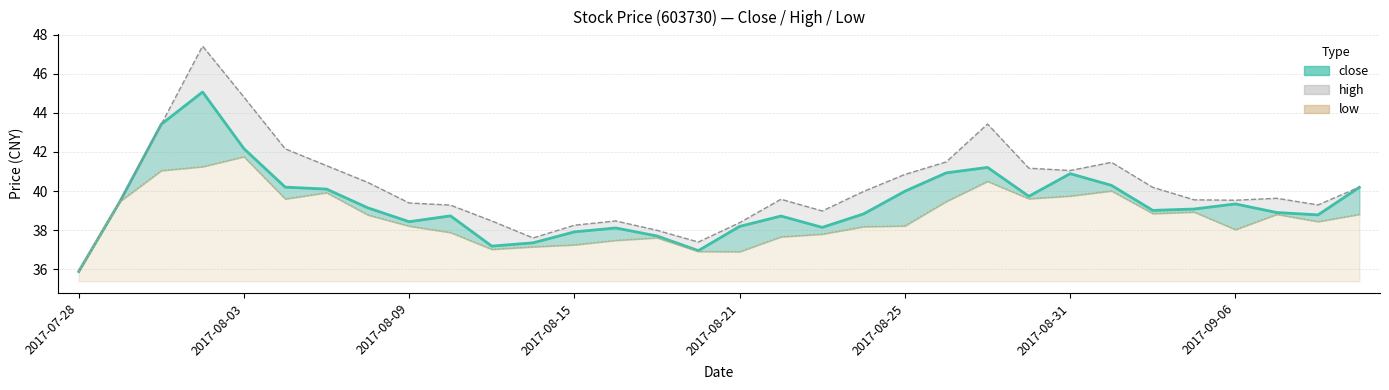

What is the highest value of the close (line) series?

45.1